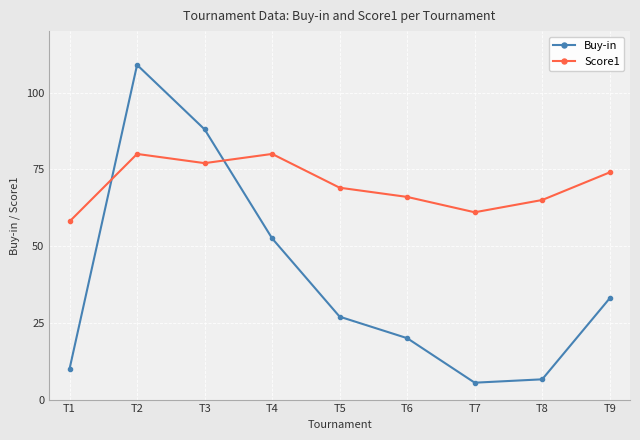

How many interior local peaks does the Buy-in series have?

1